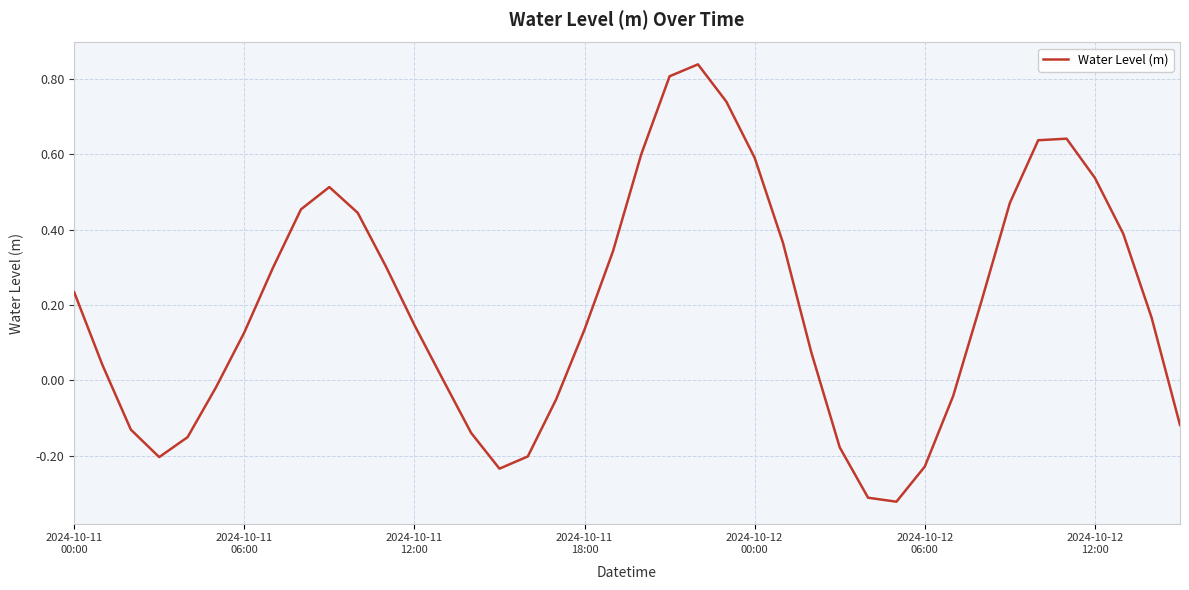

What is the difference between the maximum and minimum values?

1.2